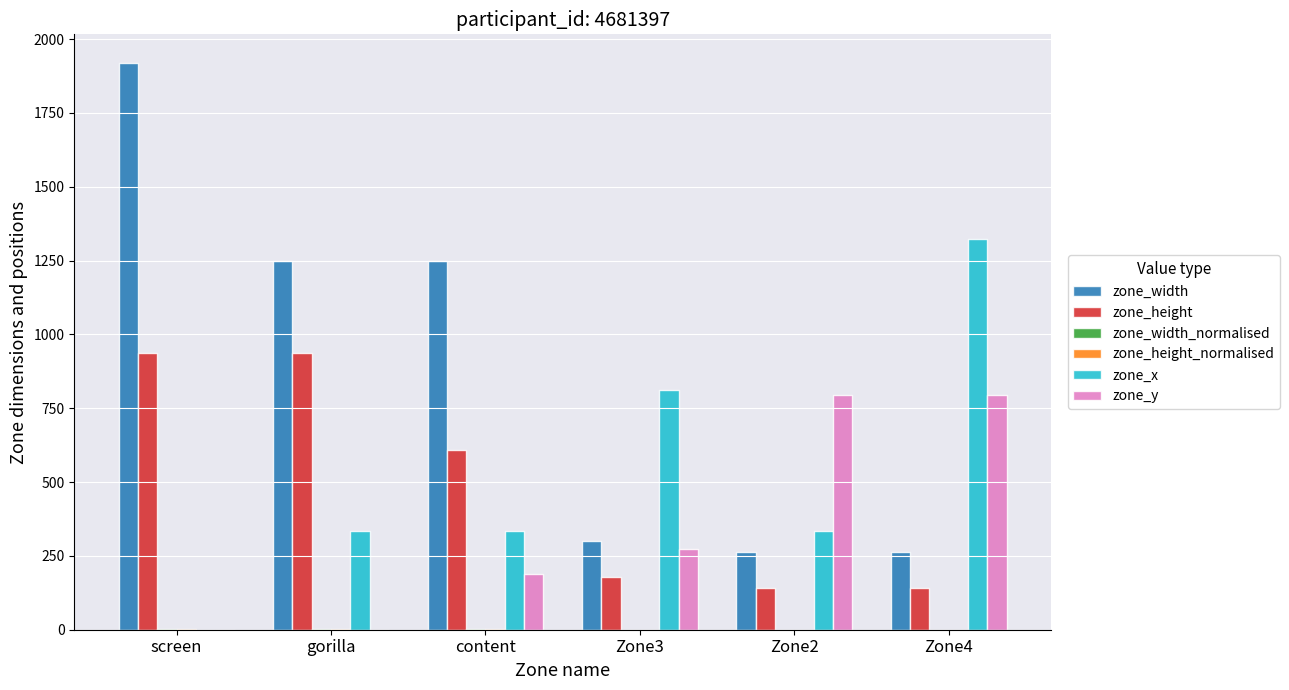

At which category is the sum across all series the highest?

screen